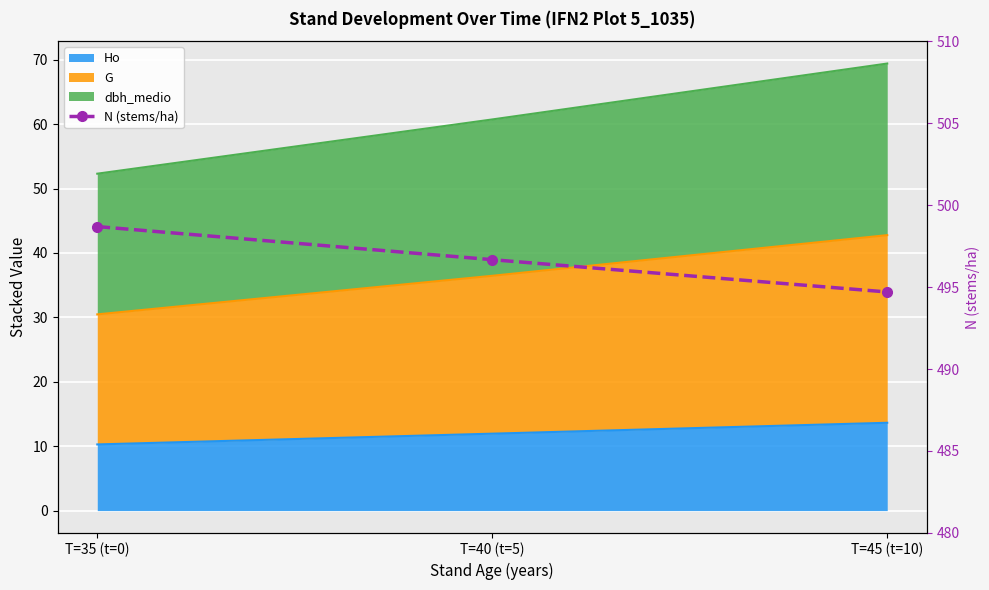

Count the number of categories in the chart.

3